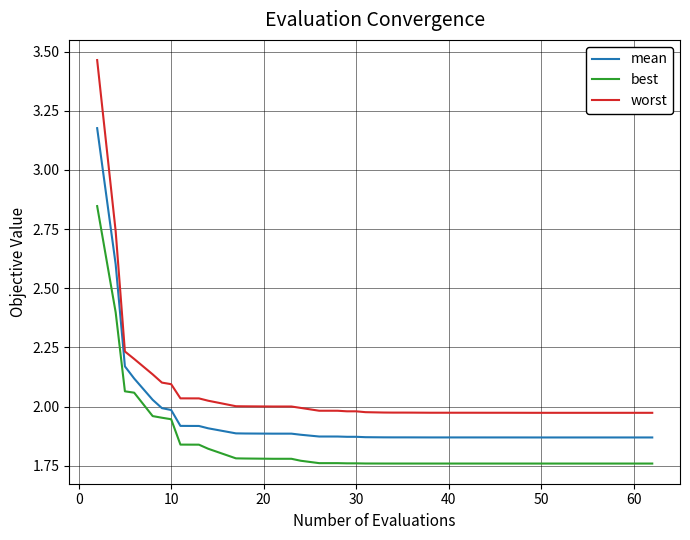

Which series has the largest total across all categories?

worst